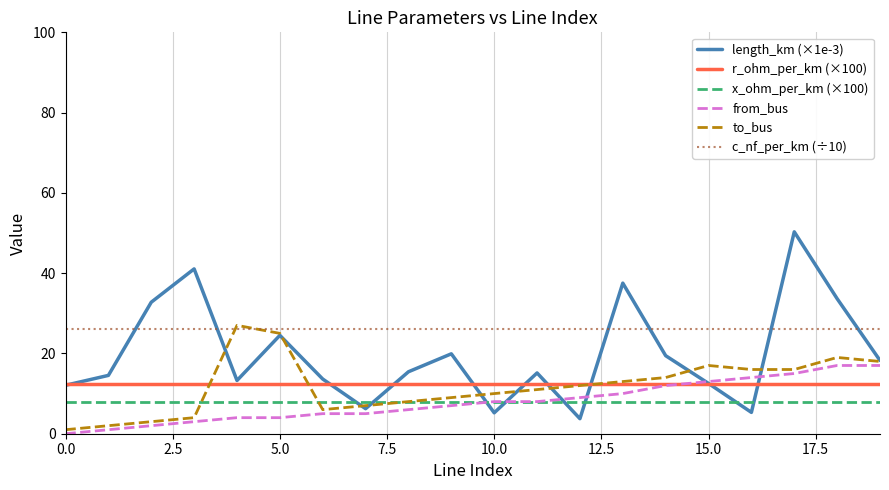

True or false: c_nf_per_km (÷10) and x_ohm_per_km (×100) intersect in this chart.

False